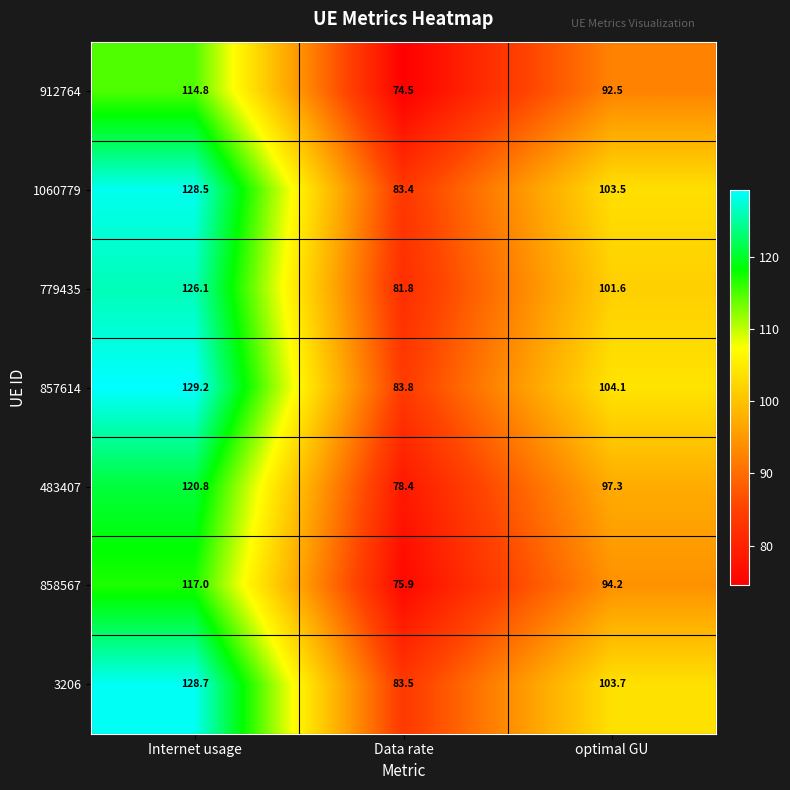

The value of 857614 at Internet usage is 129.2. True or false?

True